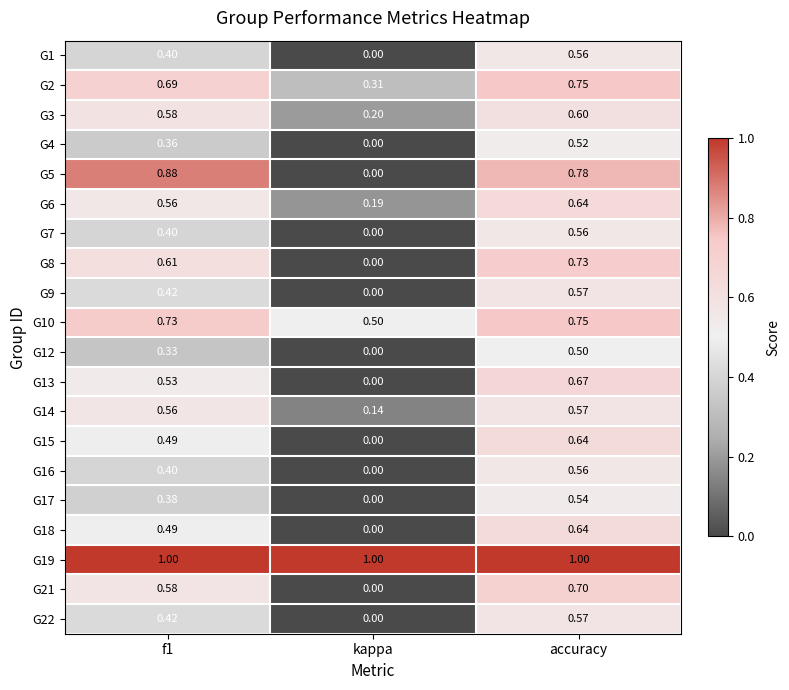

Which label corresponds to the smallest value in the chart?

kappa